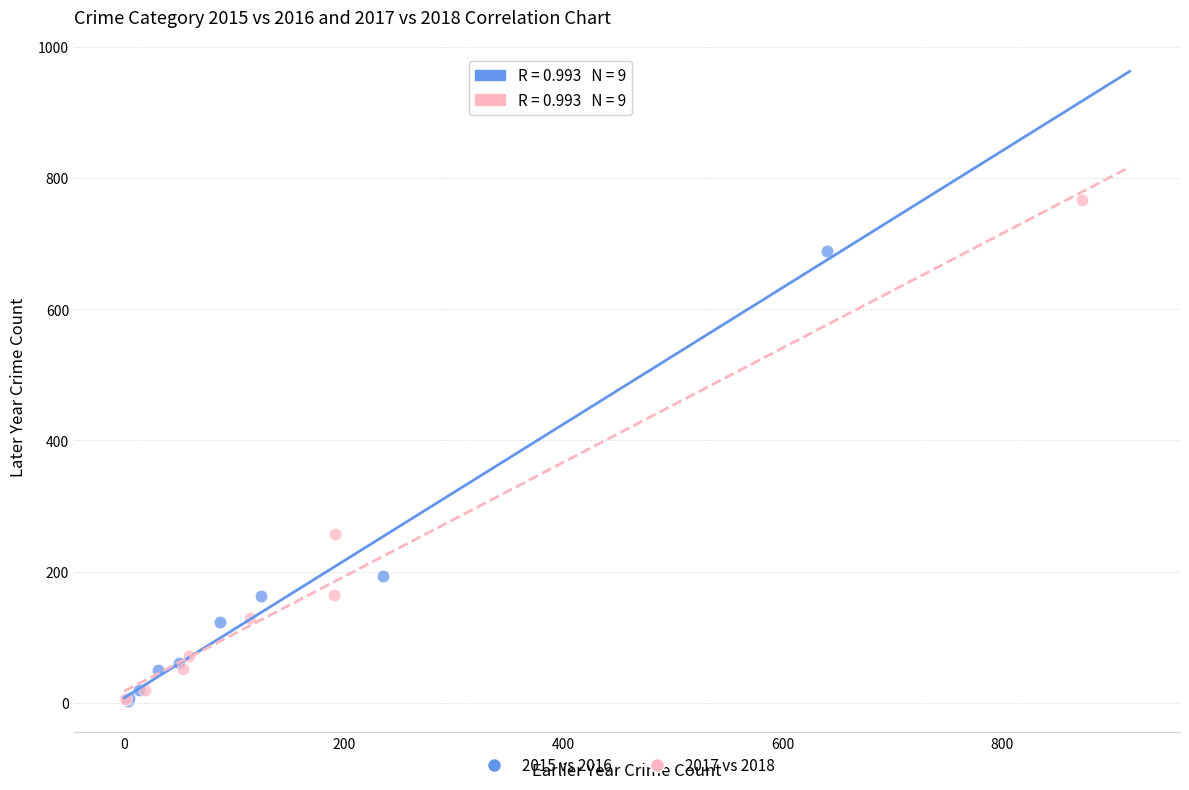

Which series has the largest Y range (max minus min)?

2017 vs 2018